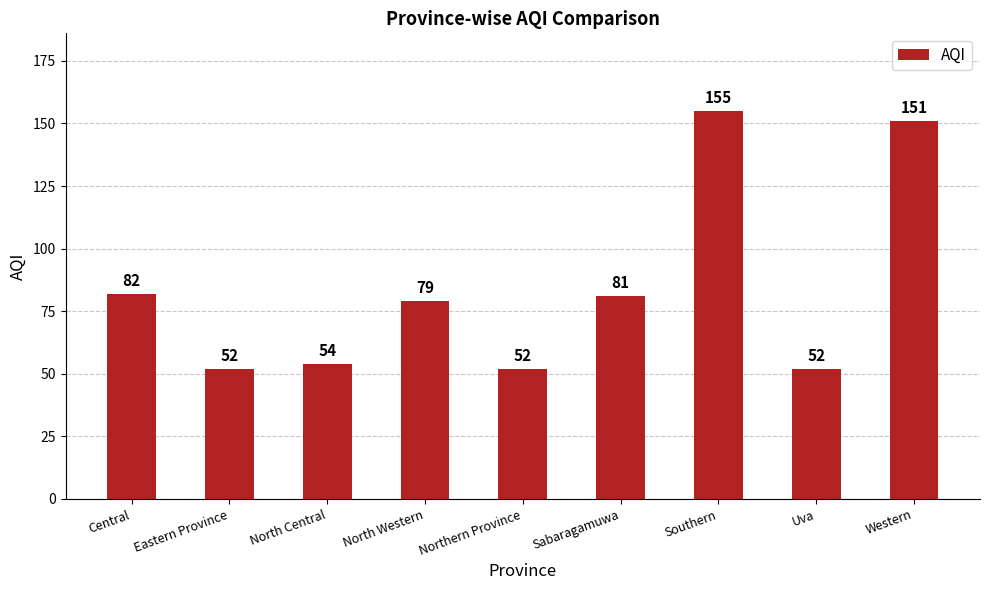

What is the label of the 3rd bar from the left?

North Central